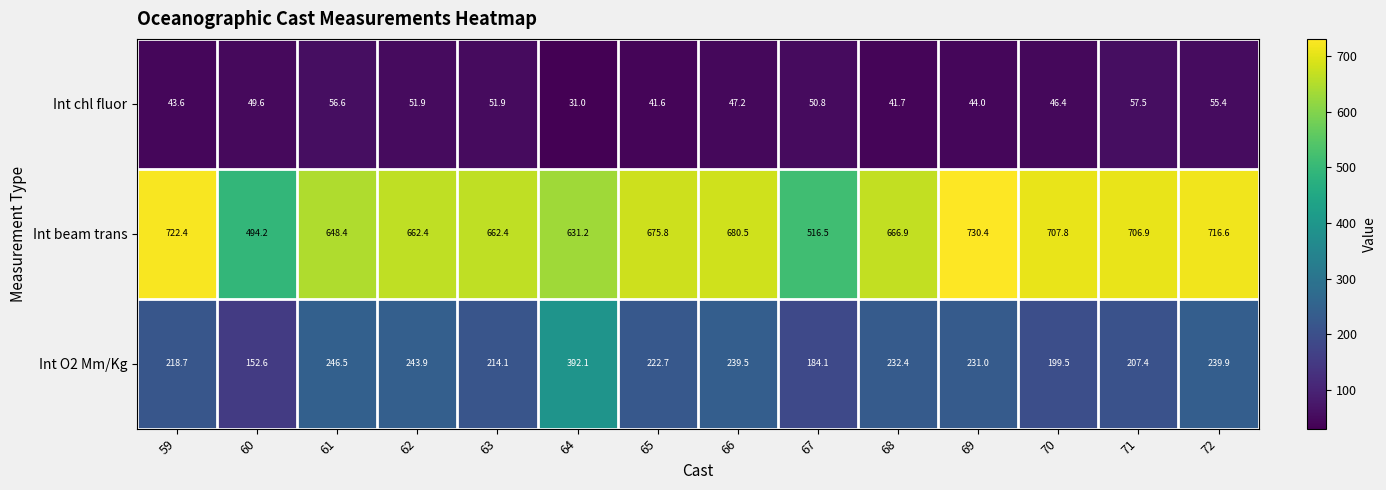

What is the greatest value displayed?

730.4